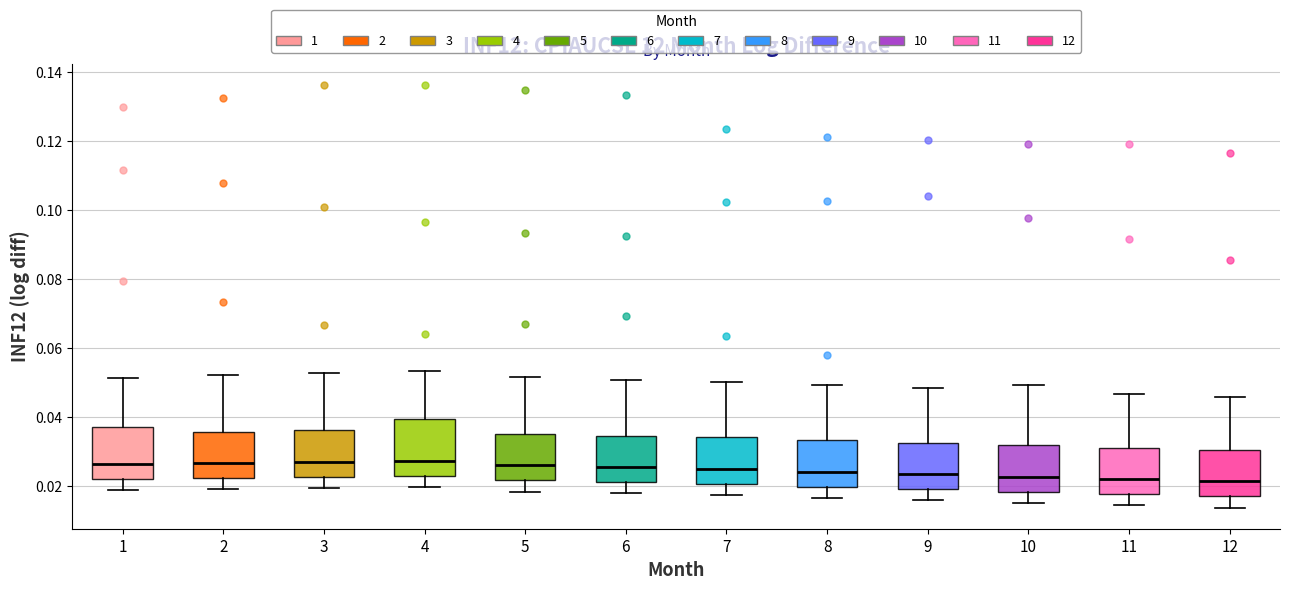

Reading left to right, read every box against the y-axis: the position of its median line, the range the box covers, and the ends of its whiskers. The values are not printed on the chart, so give them approximately, as read against the axis.

1: median 0.026, box 0.022 to 0.038, whiskers 0.018 to 0.052
2: median 0.026, box 0.022 to 0.036, whiskers 0.020 to 0.052
3: median 0.026, box 0.022 to 0.036, whiskers 0.020 to 0.052
4: median 0.028, box 0.022 to 0.040, whiskers 0.020 to 0.054
5: median 0.026, box 0.022 to 0.036, whiskers 0.018 to 0.052
6: median 0.026, box 0.022 to 0.034, whiskers 0.018 to 0.050
7: median 0.024, box 0.020 to 0.034, whiskers 0.018 to 0.050
8: median 0.024, box 0.020 to 0.034, whiskers 0.016 to 0.050
9: median 0.024, box 0.018 to 0.032, whiskers 0.016 to 0.048
10: median 0.022, box 0.018 to 0.032, whiskers 0.016 to 0.050
11: median 0.022, box 0.018 to 0.032, whiskers 0.014 to 0.046
12: median 0.022, box 0.018 to 0.030, whiskers 0.014 to 0.046